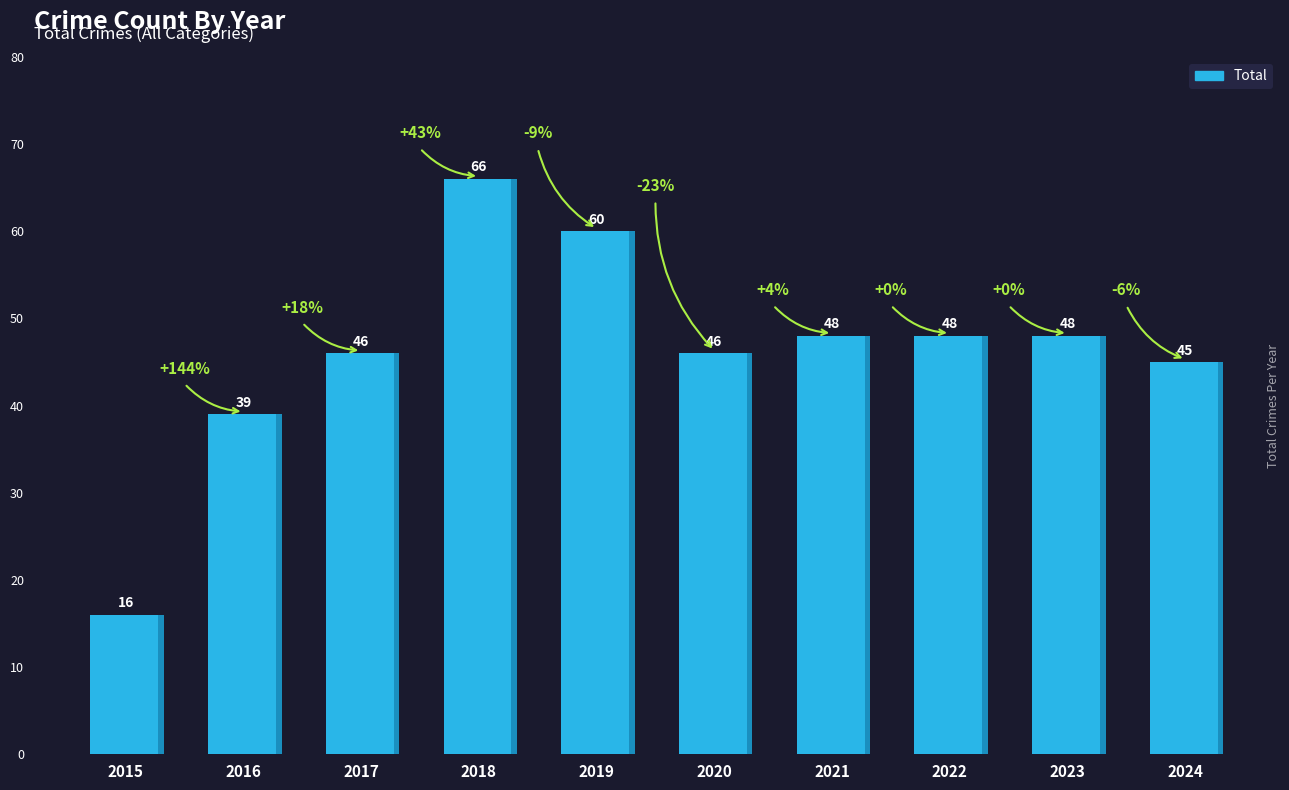

Reading left to right, extract all data points from this chart.

2015=16	2016=39	2017=46	2018=66	2019=60	2020=46	2021=48	2022=48	2023=48	2024=45